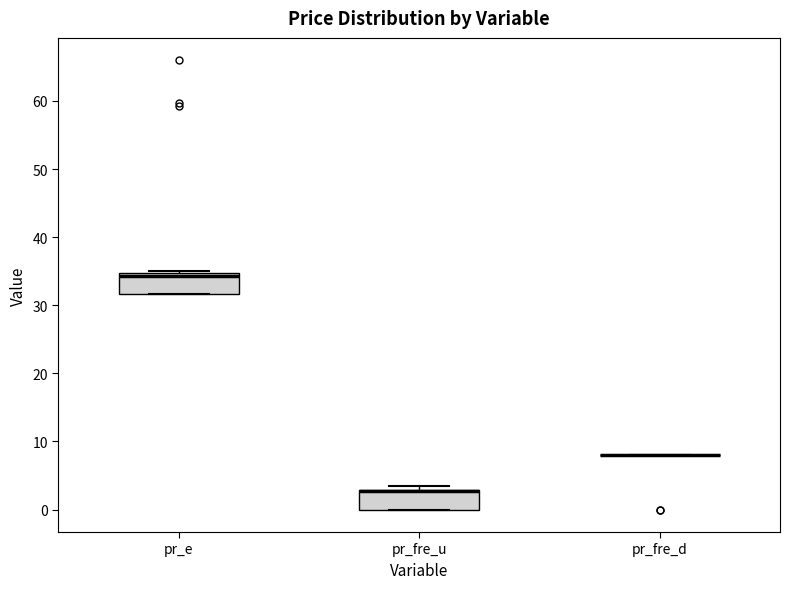

Reading left to right, transcribe this box plot: for each box, give where its median line is, the range the box spans, and where its two whiskers end, as read against the y-axis. The values are not printed on the chart, so give them approximately, as read against the axis.

pr_e: median 34, box 32 to 35, whiskers 32 to 35 (just above the box's upper edge)
pr_fre_u: median 3 (drawn on the box's upper edge), box 0 to 3, whiskers 0 to 3 (just above the box's upper edge)
pr_fre_d: box collapsed to a line at 8, whiskers 8 to 8